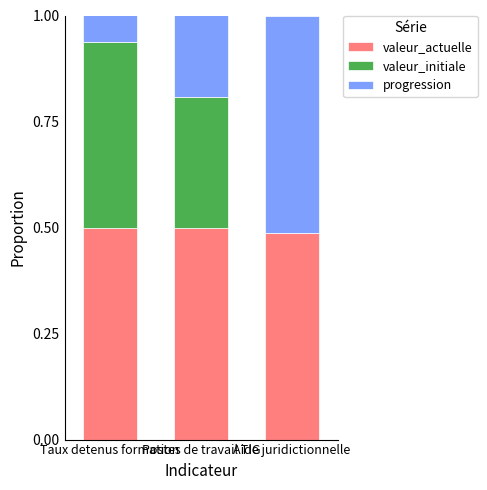

What is the label of the 2nd bar from the left?

Postes de travail TIG